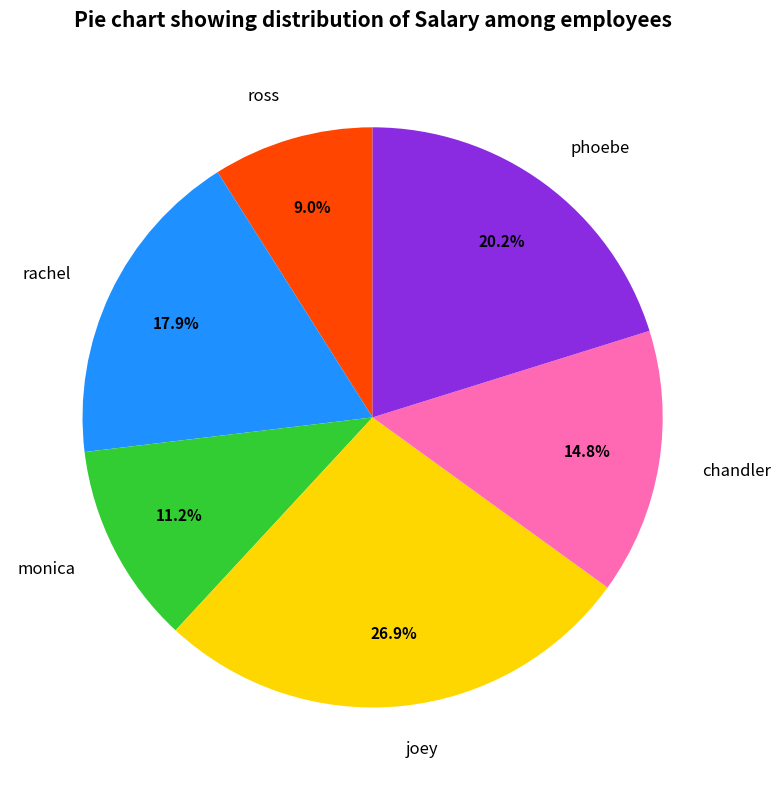

What percentage is NOT represented by joey?

73.1%